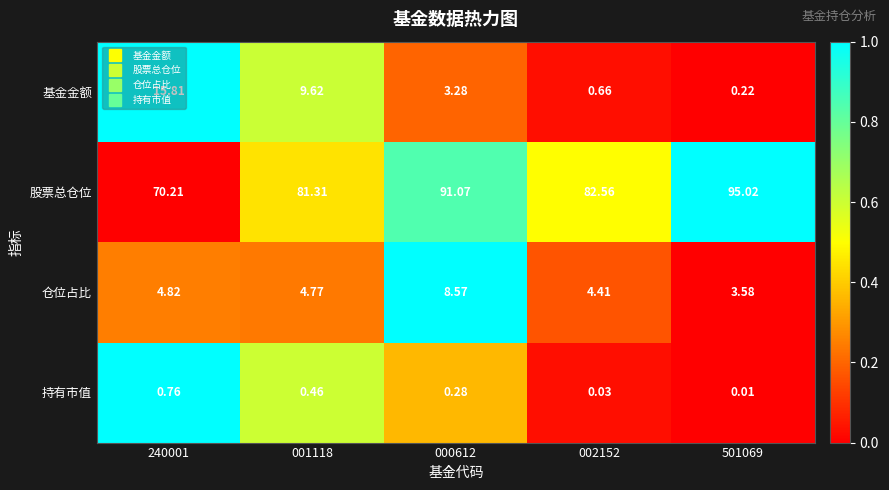

Rank the series at 501069 from lowest to highest value.

持有市值, 基金金额, 仓位占比, 股票总仓位